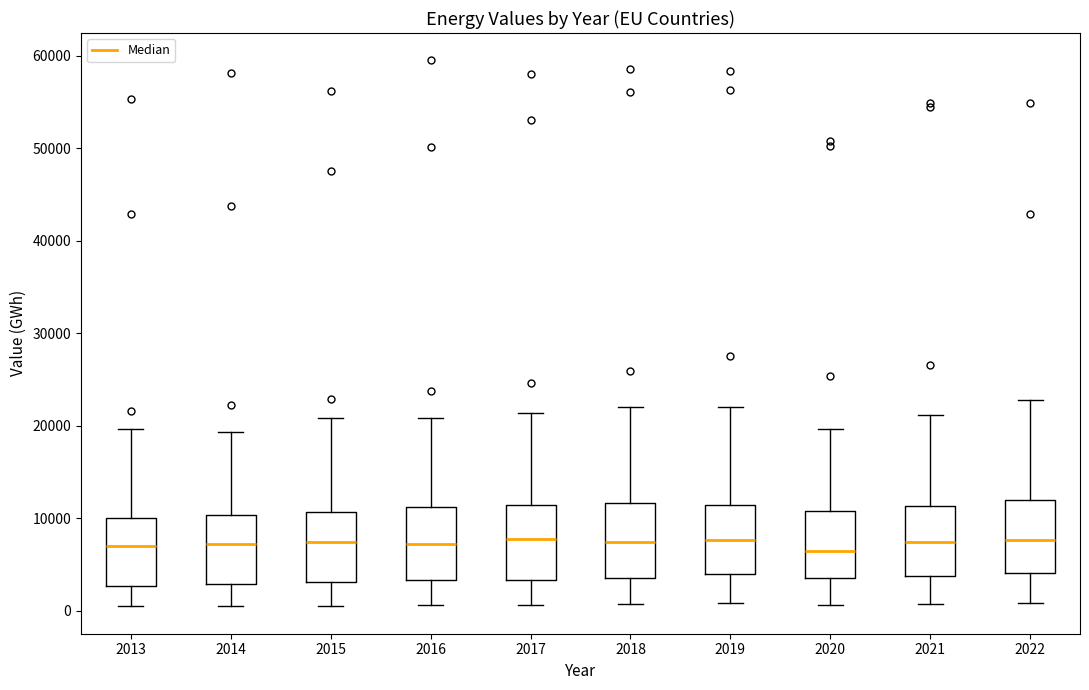

Where is the upper edge of the box at x = 2020 on the y-axis? The values are not printed on the chart, so give them approximately, as read against the axis.

11000